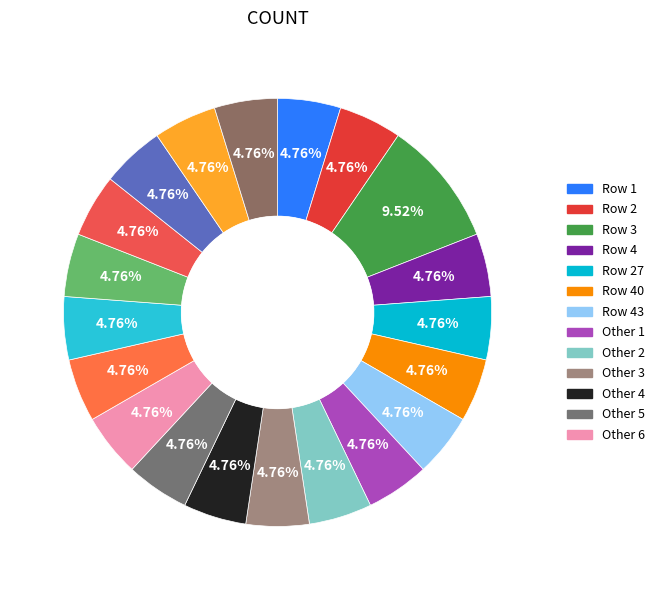

How many slices are in this pie chart?

20